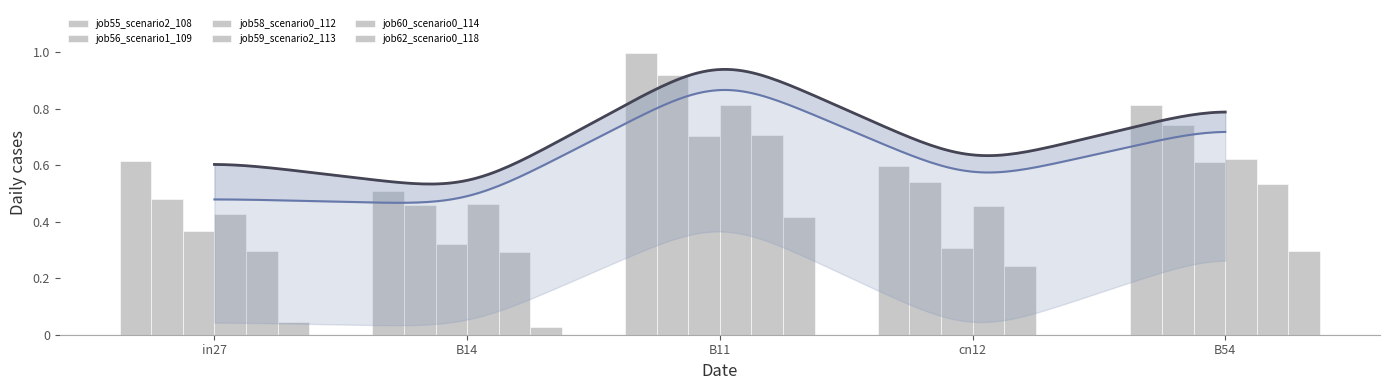

Where is job55_scenario2_108 nearest to the value 0?

B14